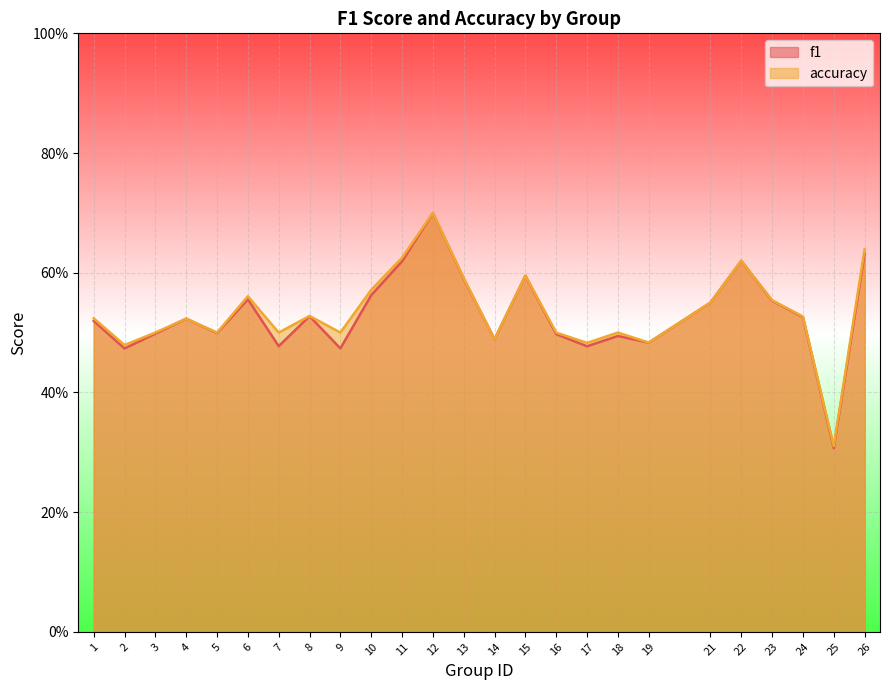

At which category is the sum across all series the highest?

12